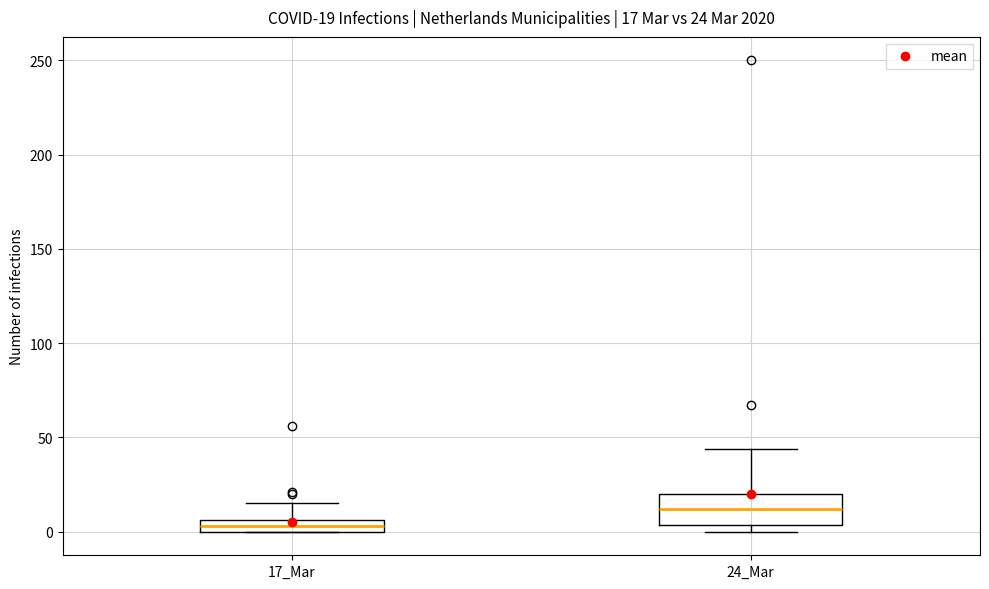

Which box's median line is the highest?

24_Mar